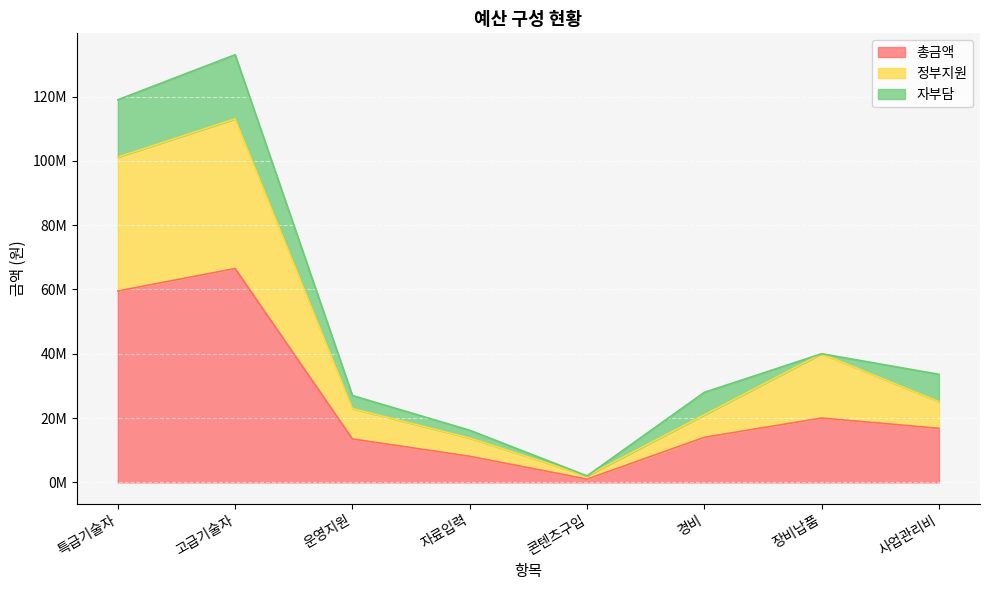

True or false: 정부지원 and 총금액 intersect in this chart.

False